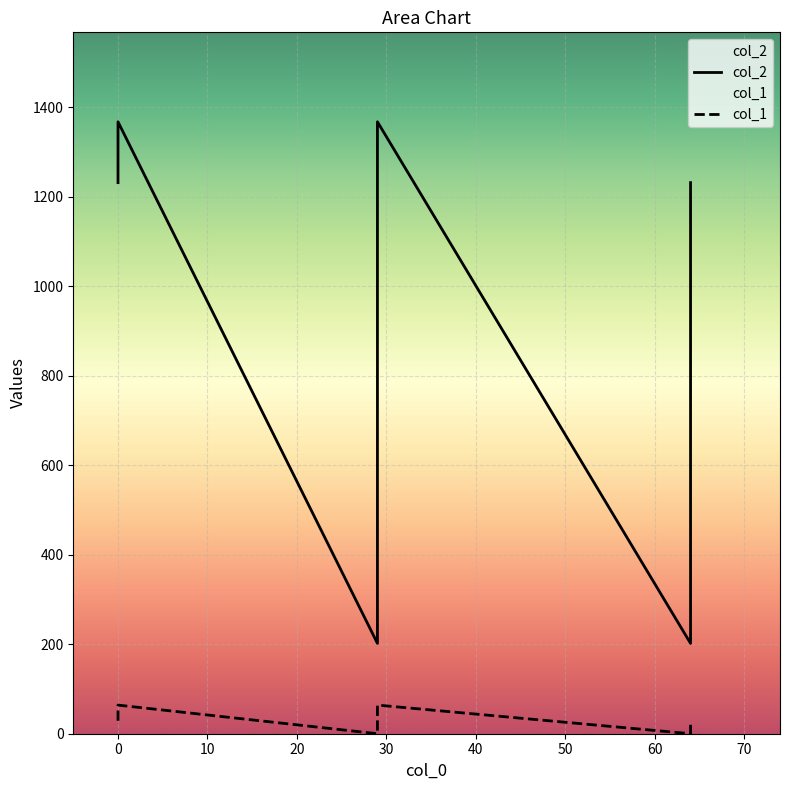

What is the average value of the col_1 series?

31